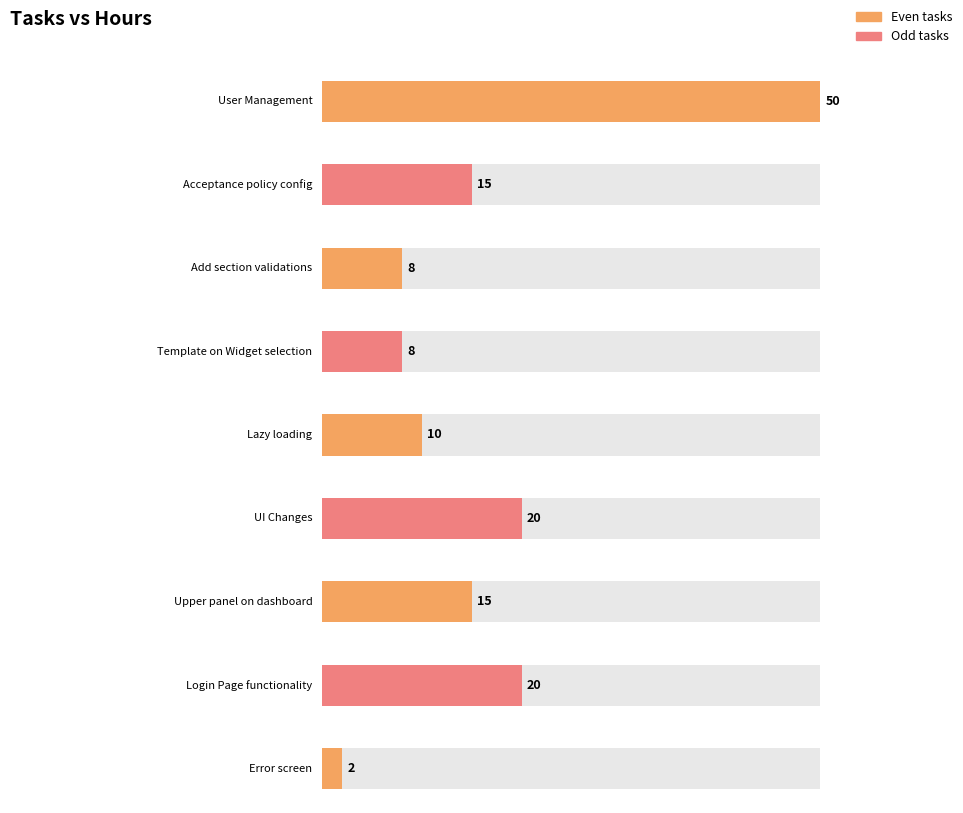

Reading left to right, what are all the values shown in this chart?

50	15	8	8	10	20	15	20	2